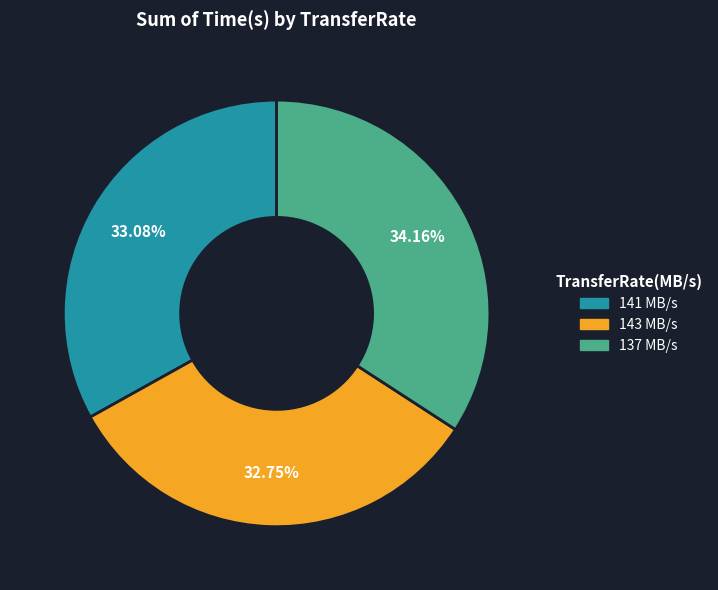

The 143 MB/s slice represents 33% of the pie. True or false?

True